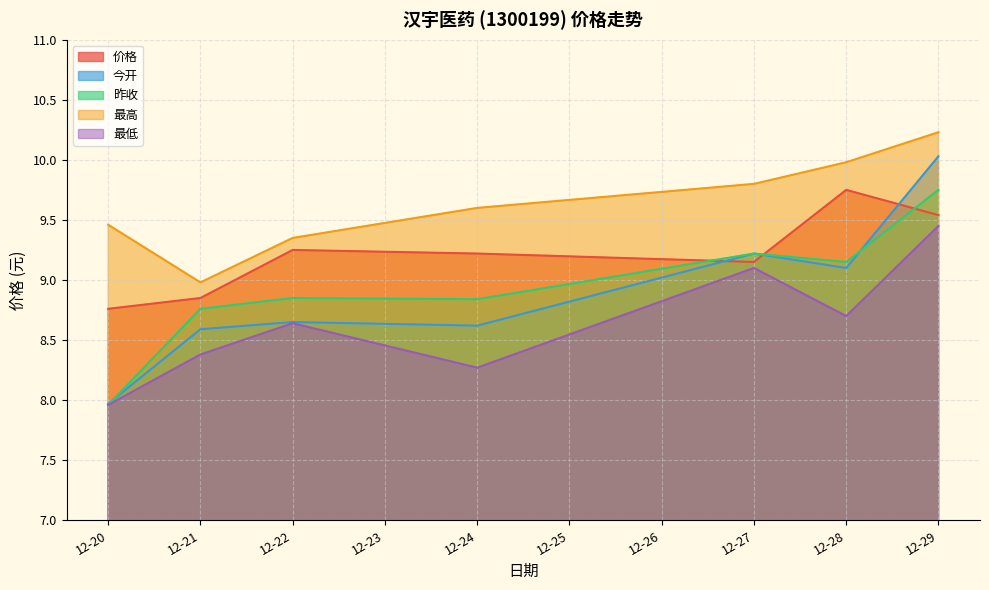

What is the value of the 最高 point at the 2nd from the left?

9.0